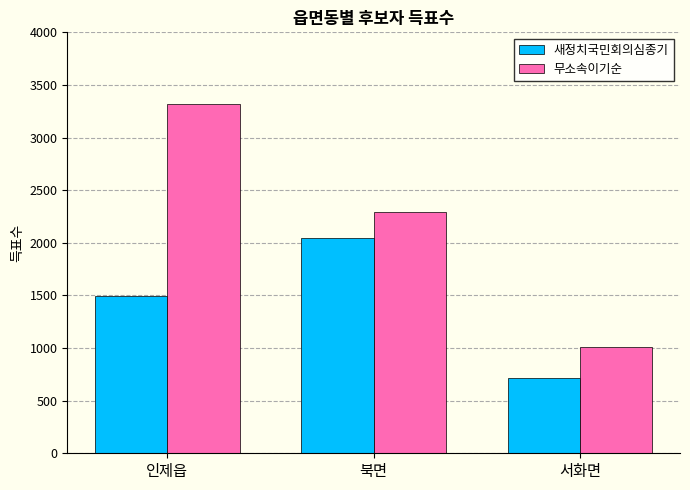

Read the 새정치국민회의심종기 value at 서화면, to the nearest 50.

700